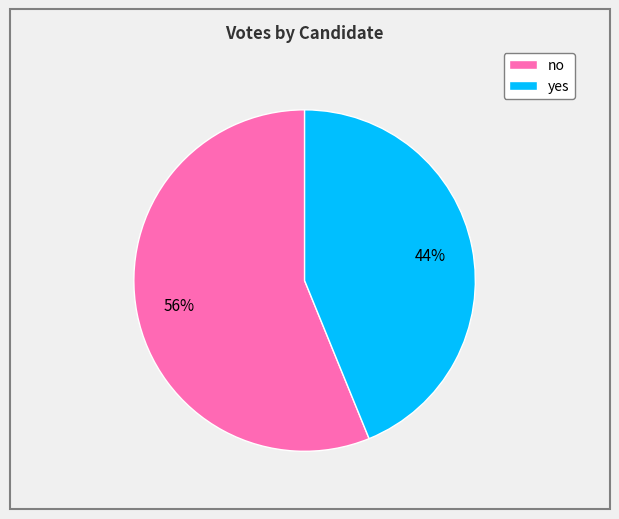

Combined, do no and yes account for over 50%?

Yes